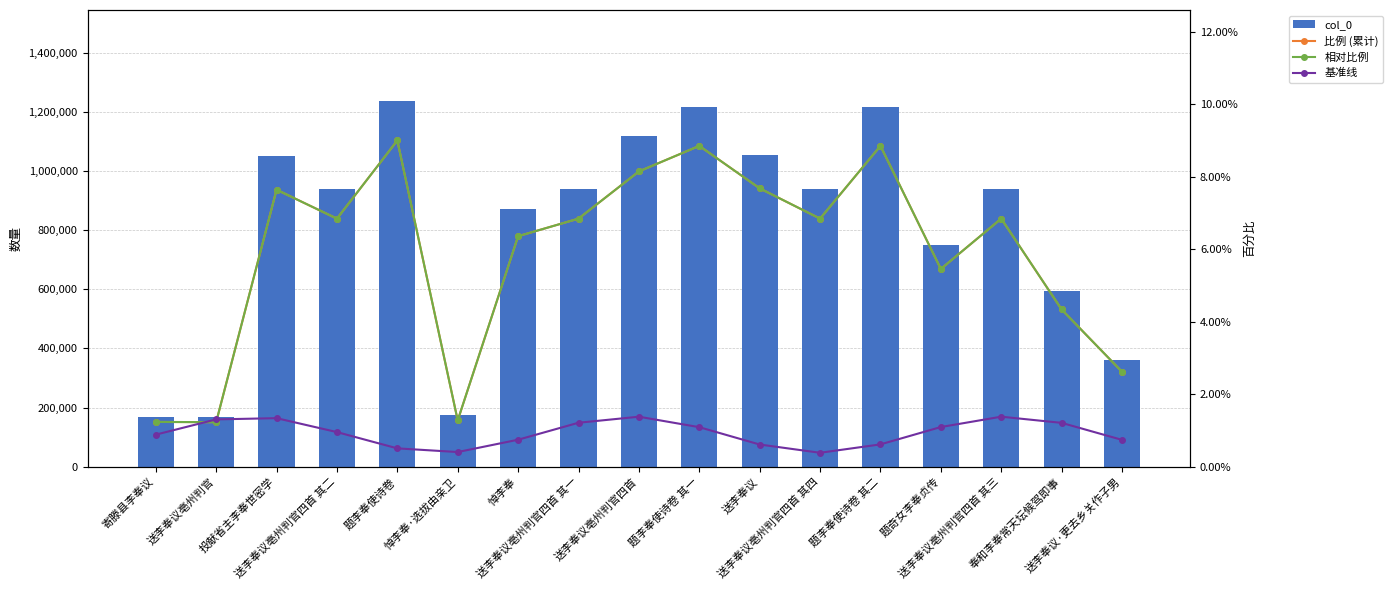

Which has a higher value, 送李奉议亳州判官四首 or 投献省主李奉世密学?

送李奉议亳州判官四首